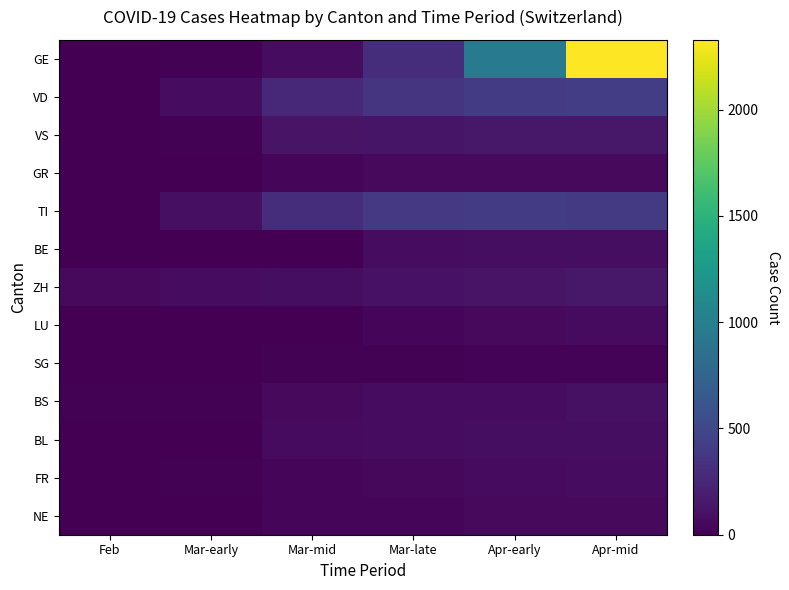

List the series in order of their peak value, lowest first.

SG, NE, GR, LU, FR, BE, BL, BS, ZH, VS, TI, VD, GE